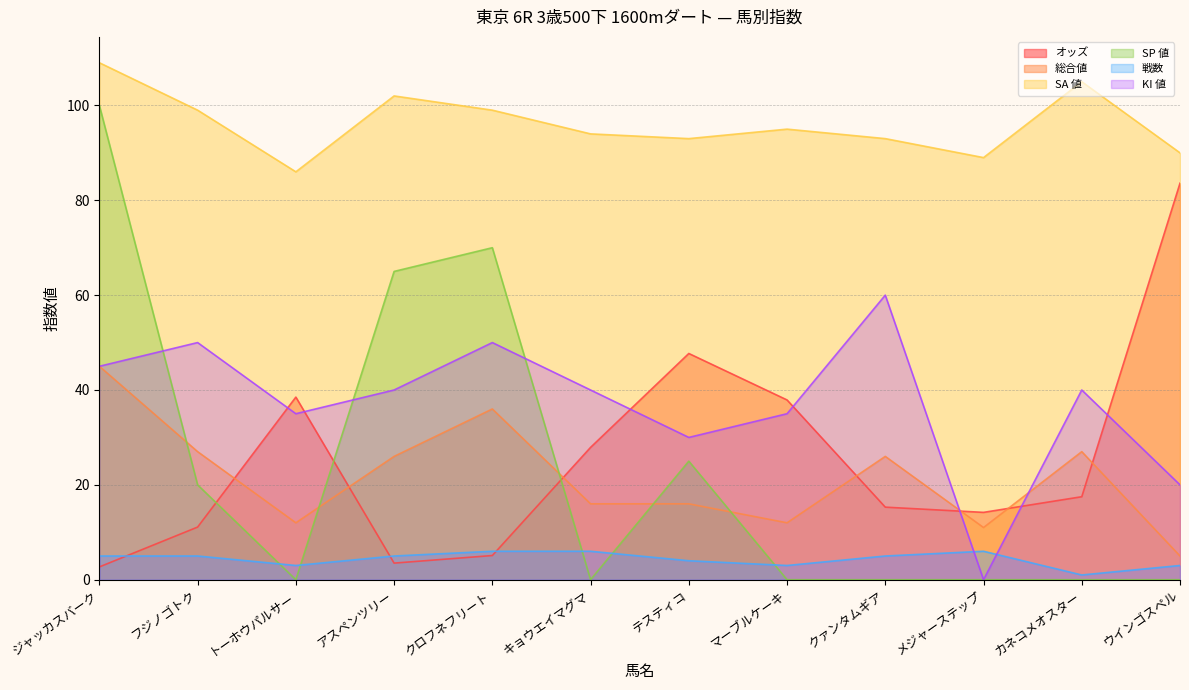

Does the chart have visible grid lines?

Yes